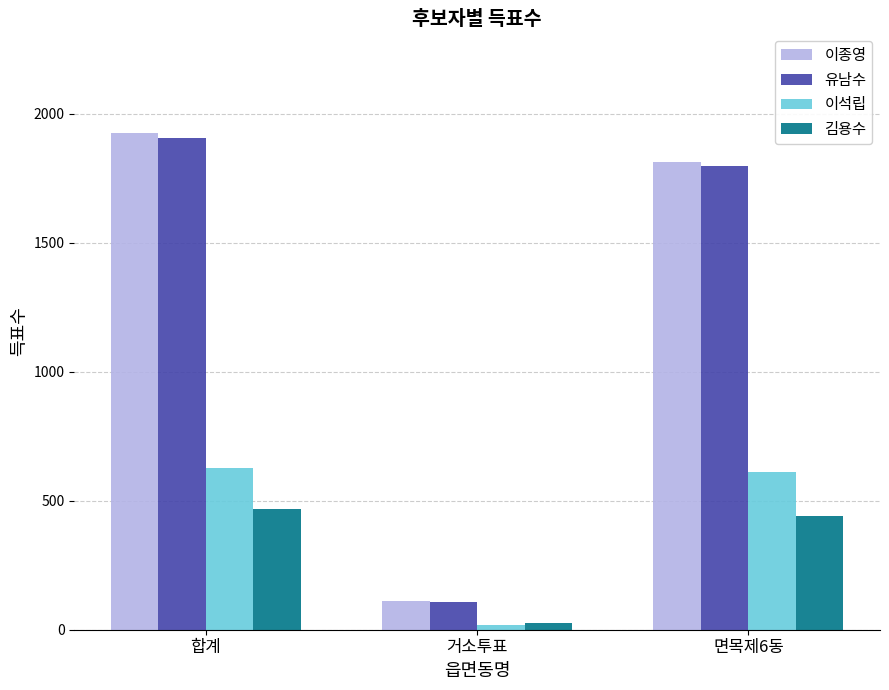

The value of 김용수 at 면목제6동 is 441. True or false?

True